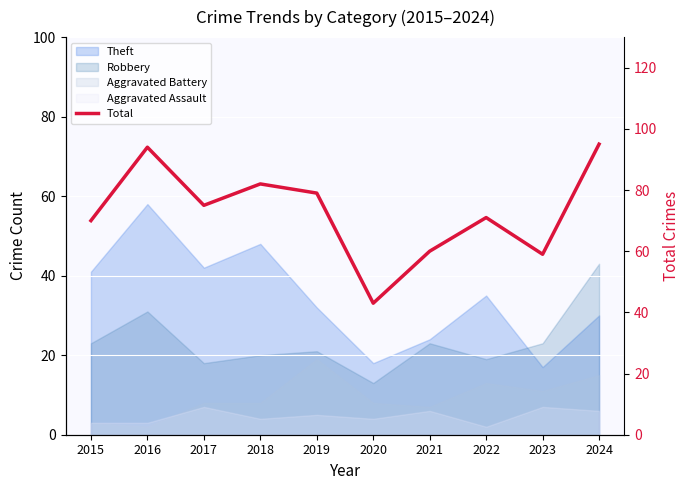

What is the value of the 5th point from the left?

79